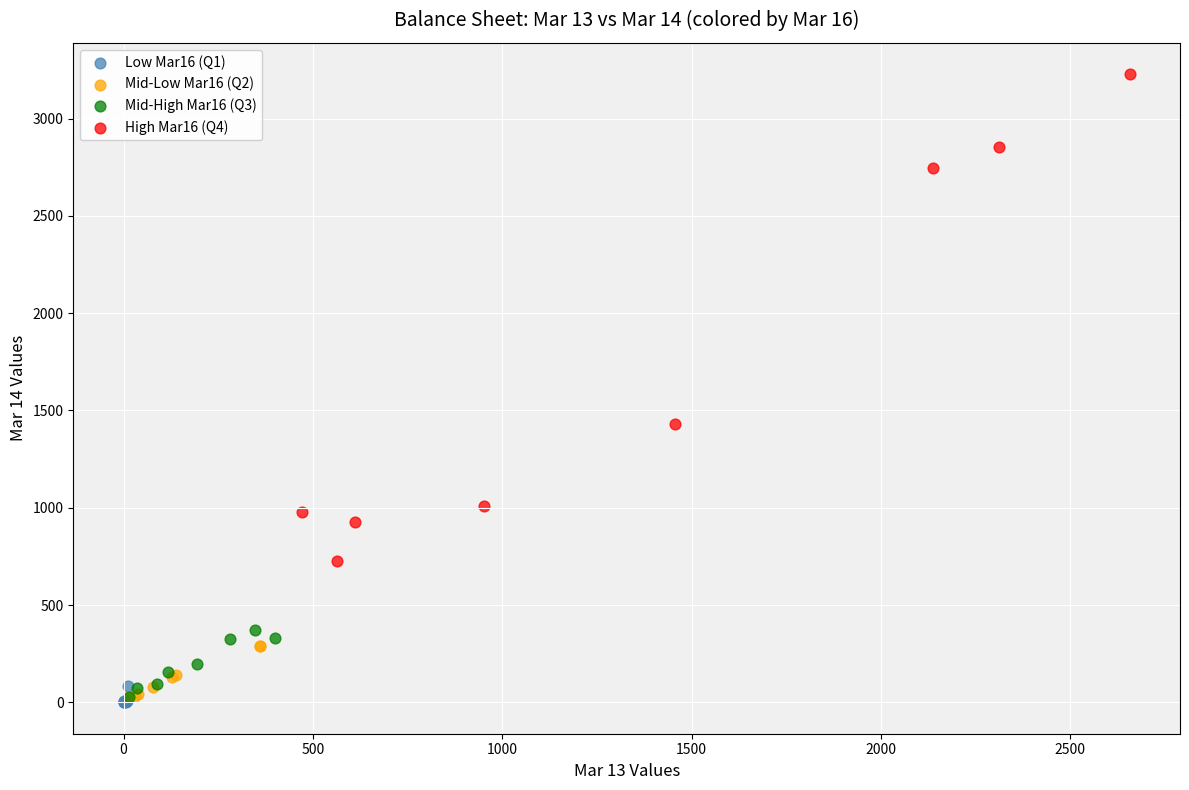

Which series has the largest Y range (max minus min)?

High Mar16 (Q4)